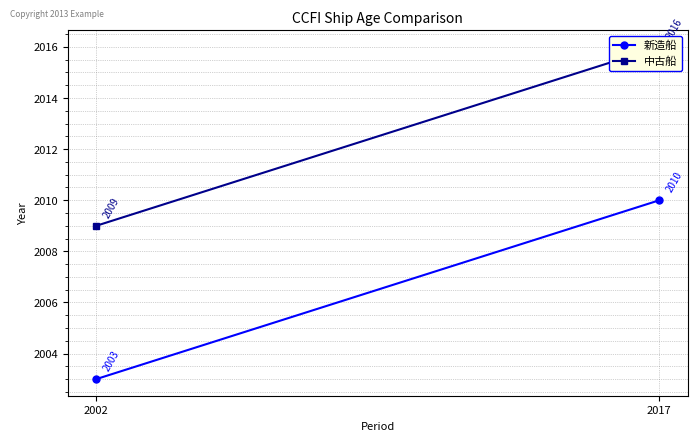

How many data points in 新造船 are less than 2010?

1